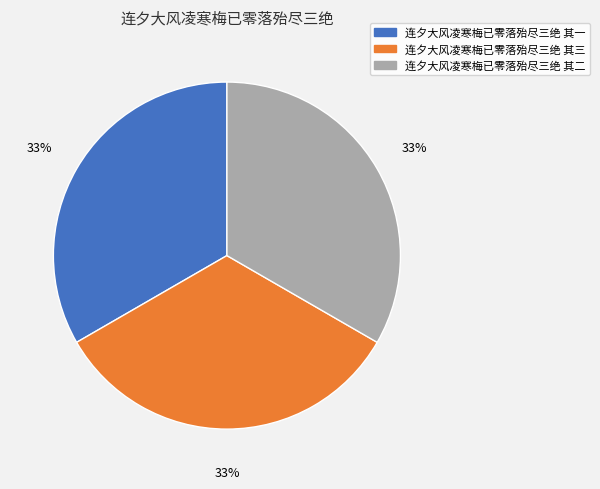

How many segments does this pie chart have?

3